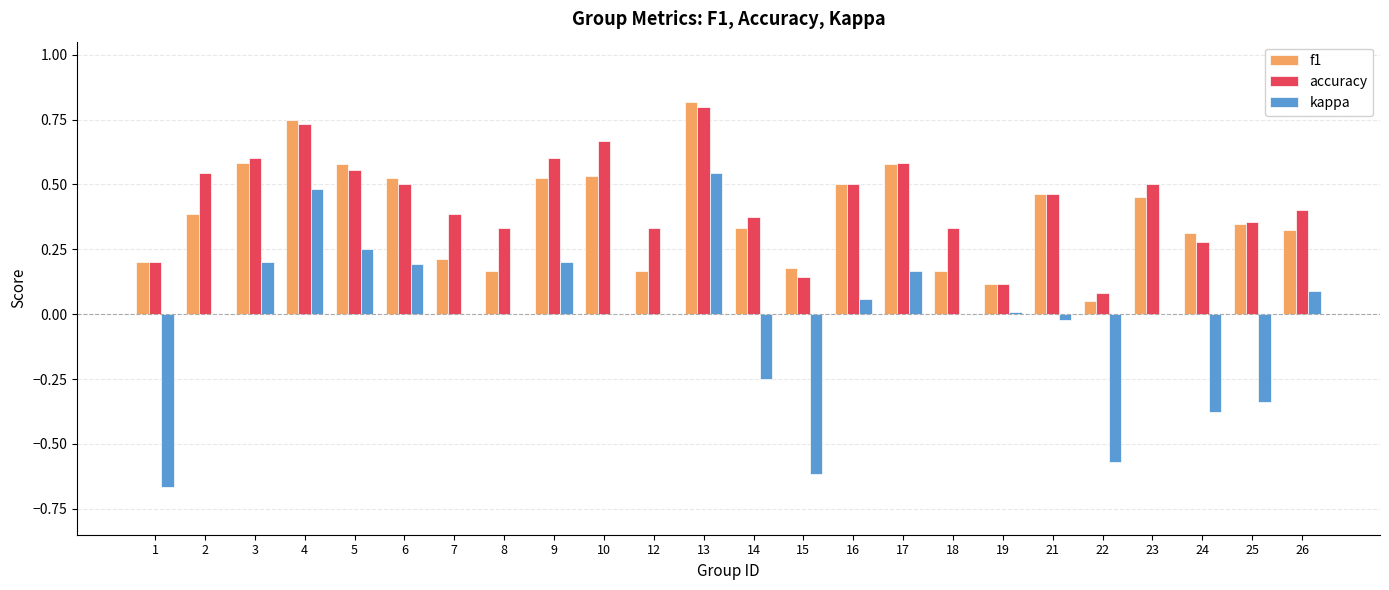

What is the sum of all accuracy values?

10.4